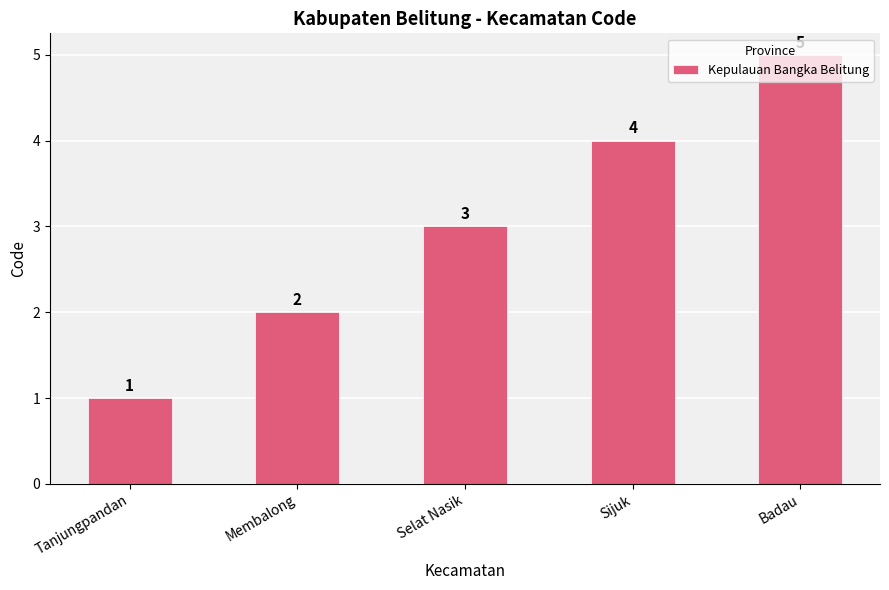

What is the sum of the values at Sijuk and Membalong?

6